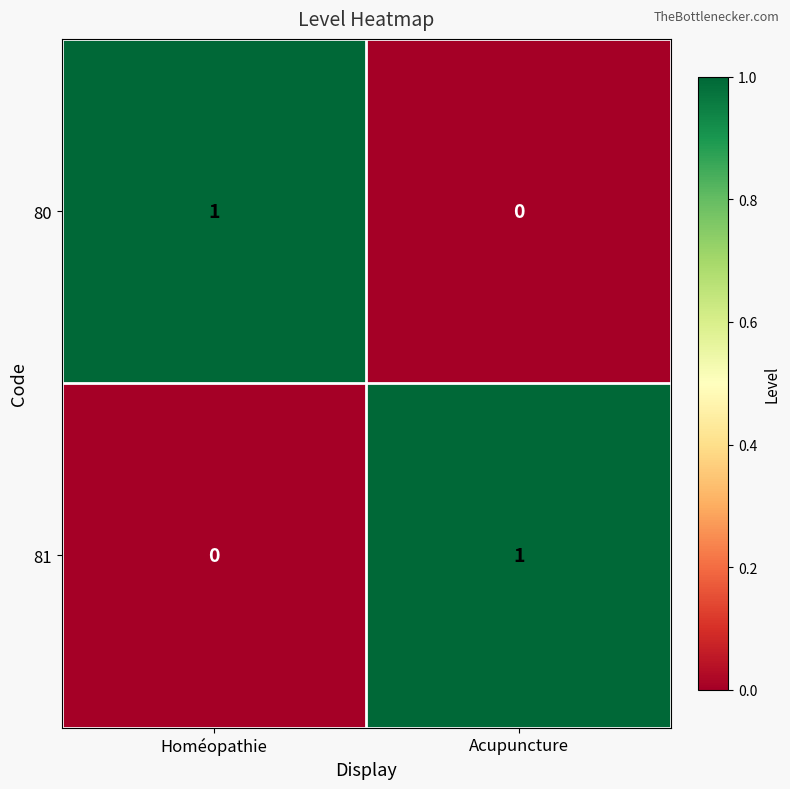

The value of 81 at Homéopathie is 0. True or false?

True